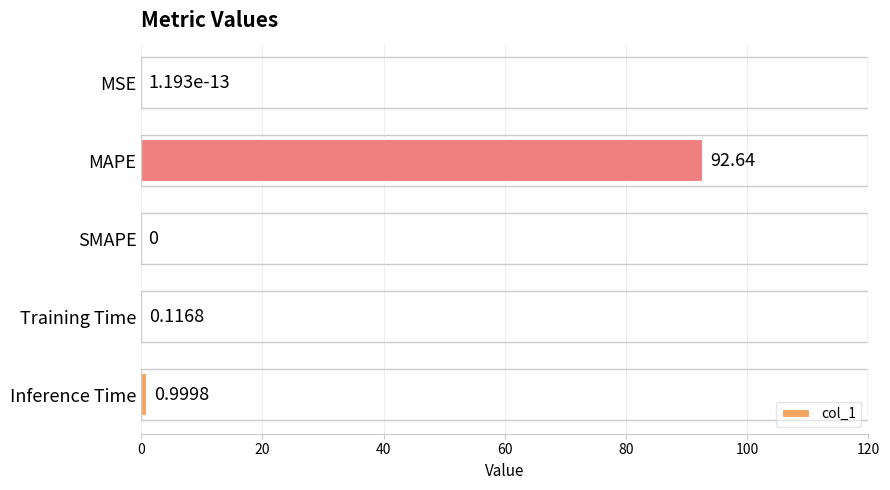

How many positive values are there?

4